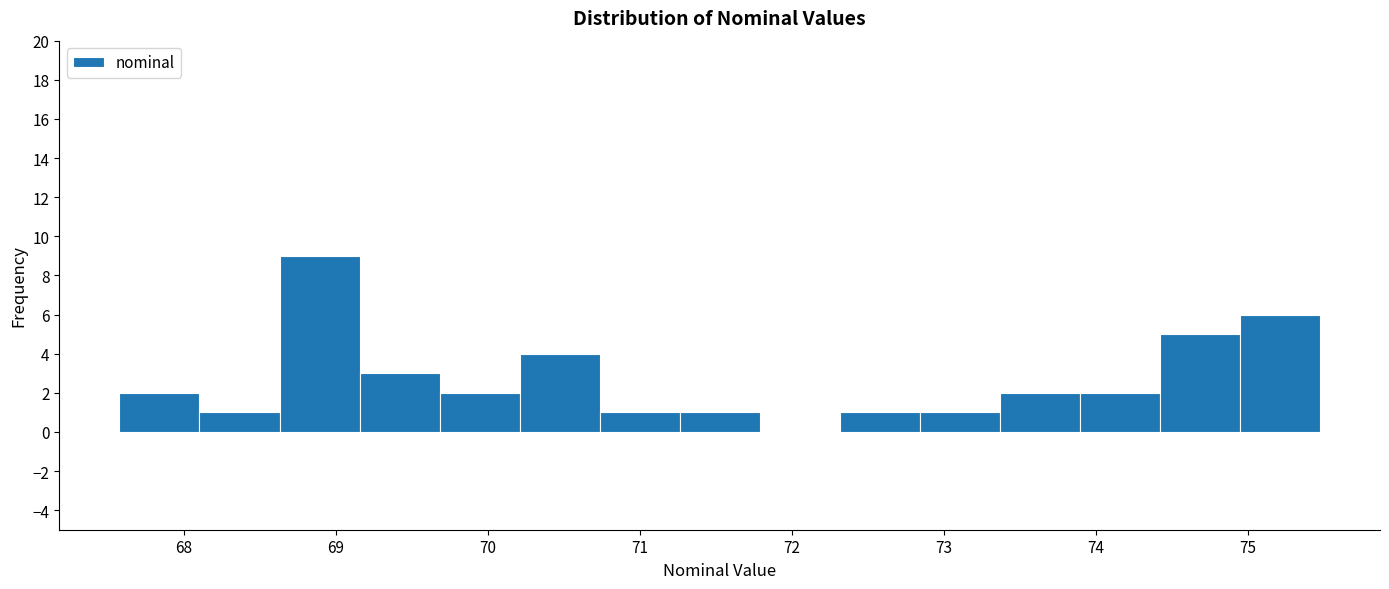

Over which range of the x-axis is the bar tallest?

68.6 to 69.2